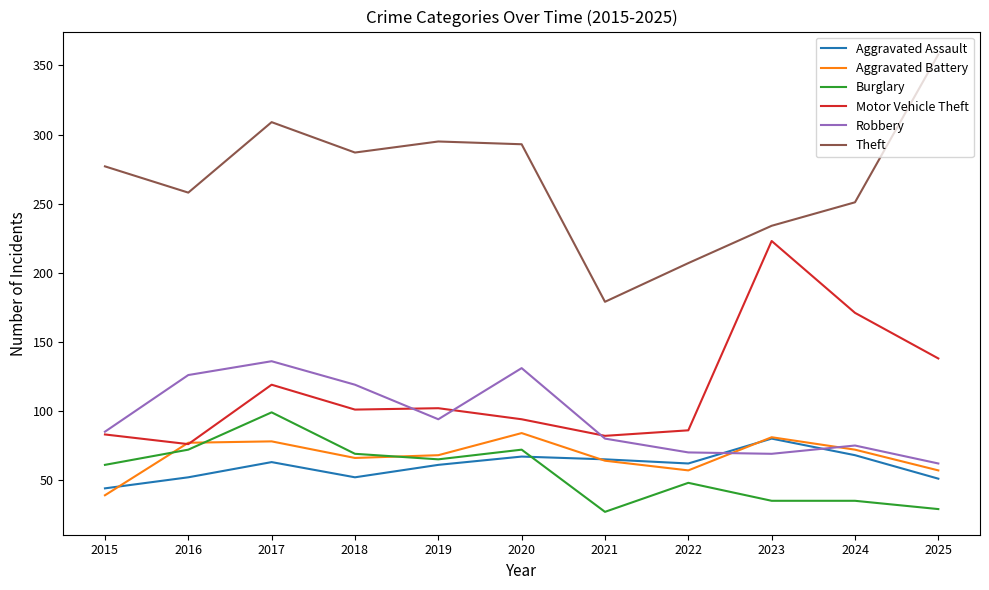

Where is the first local maximum for Robbery?

2017